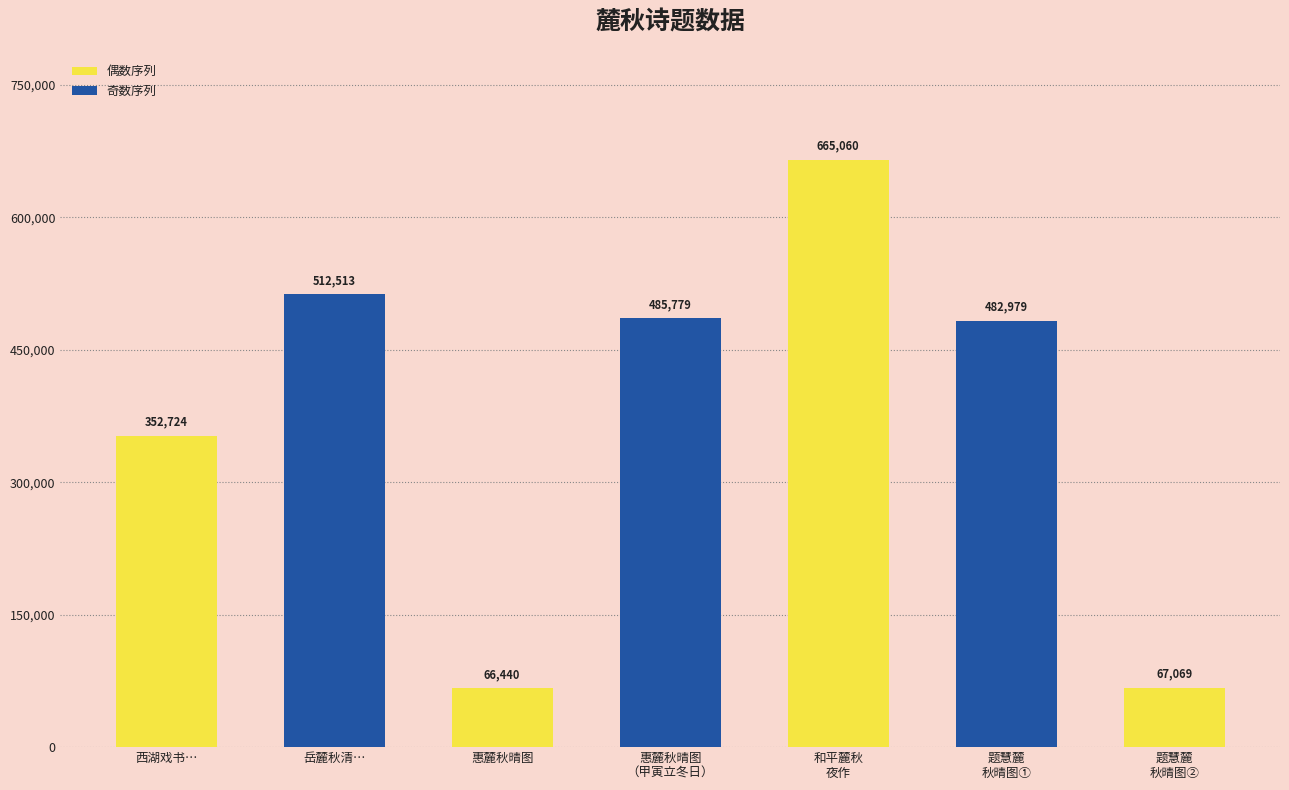

At which label does the data first exceed 482979?

岳麓秋清…